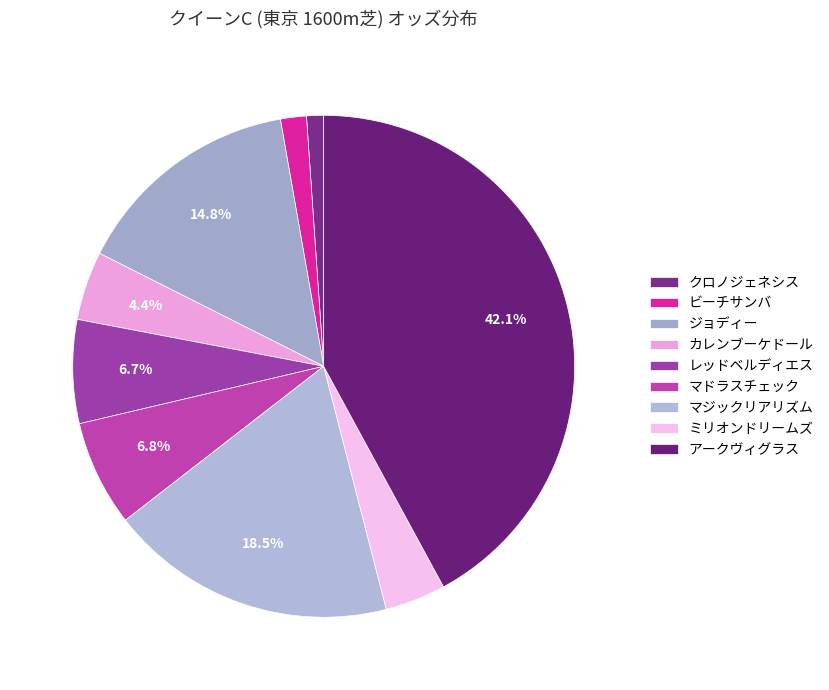

What is the smallest slice in the pie chart?

クロノジェネシス